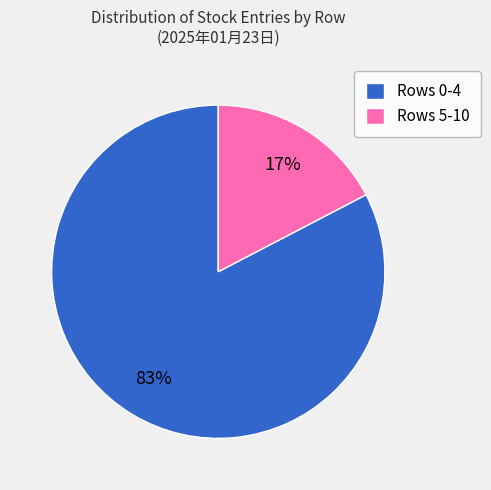

Is it true that Rows 5-10 is 17% of the pie?

True